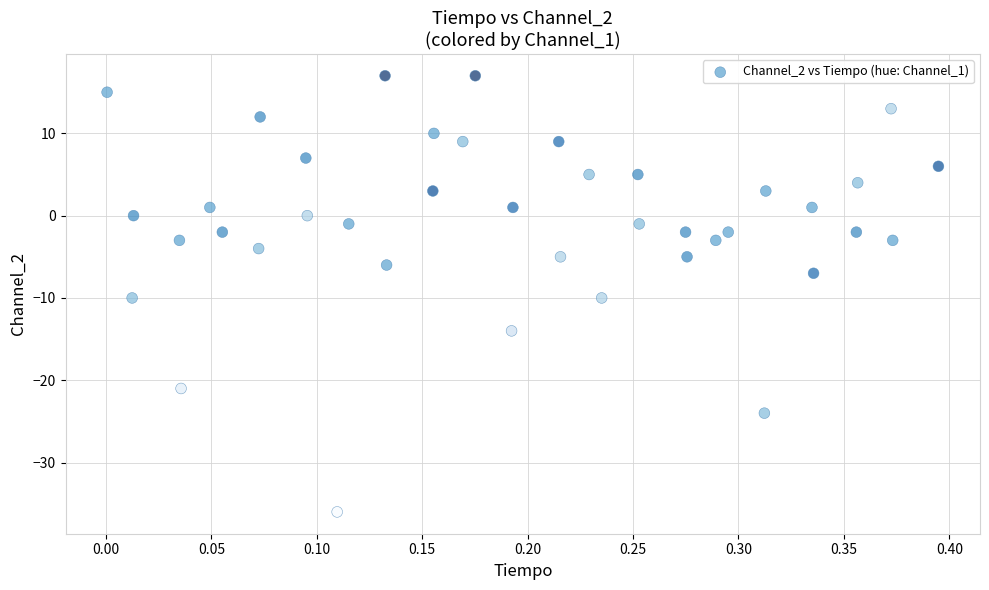

What is the range of Y values (max minus min)?

53